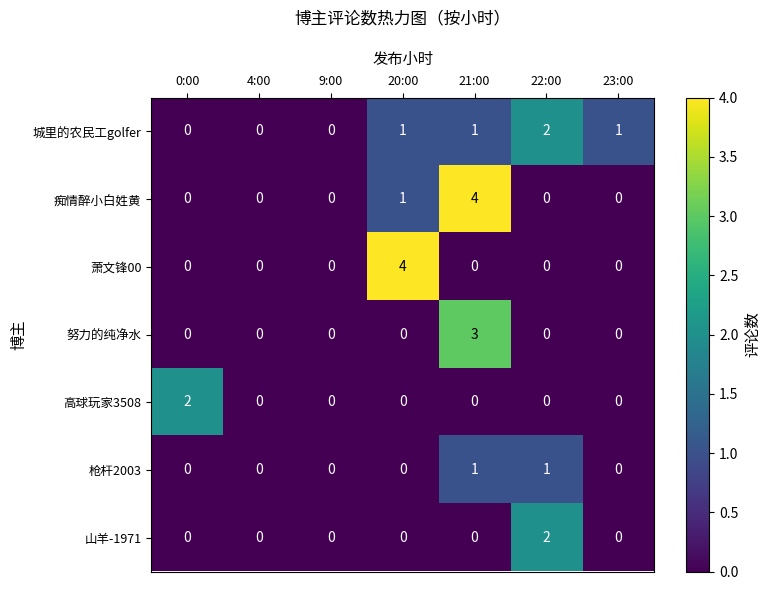

What is the difference between the maximum and minimum values in the 痴情醉小白姓黄 series?

4